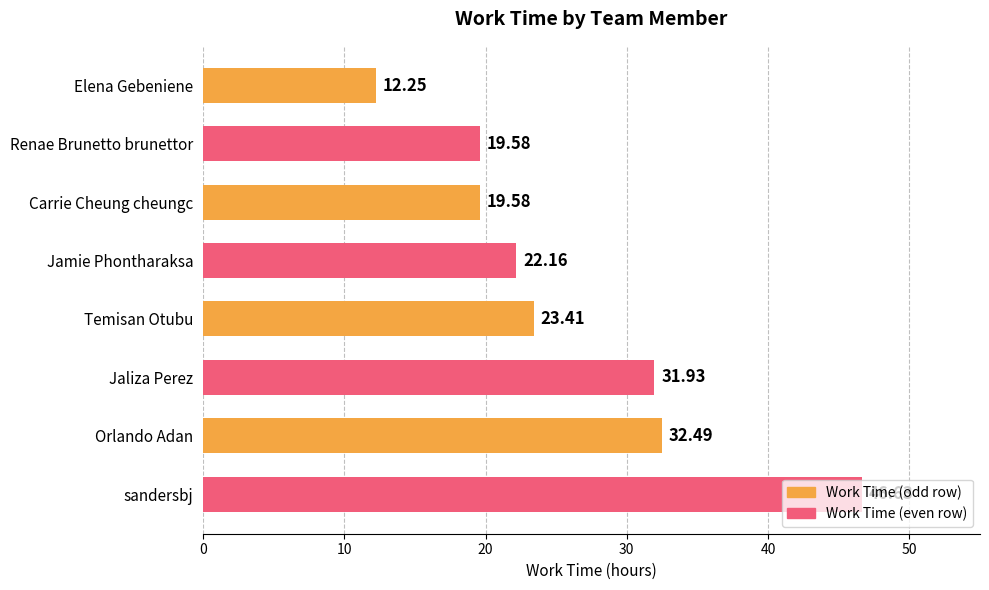

Which label corresponds to the largest value in the chart?

sandersbj